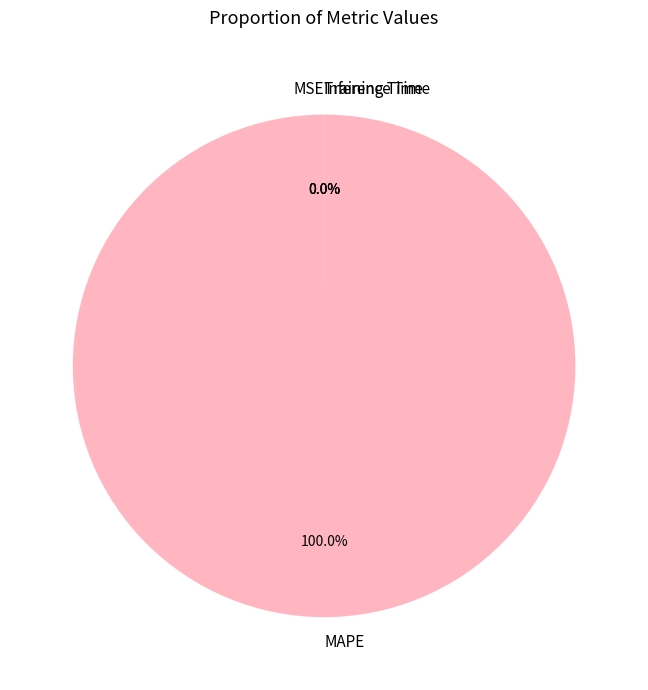

Is there a majority slice in this chart?

Yes